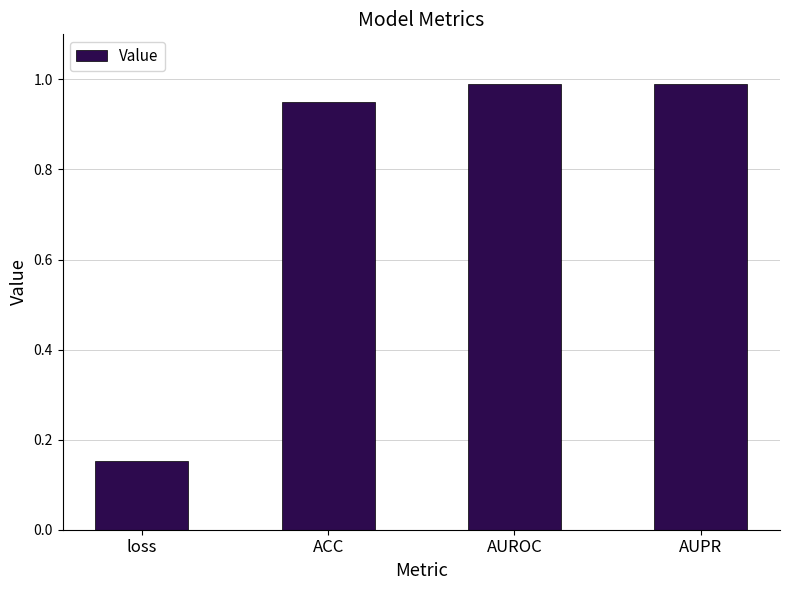

What is the change in value from loss to AUPR?

+0.8